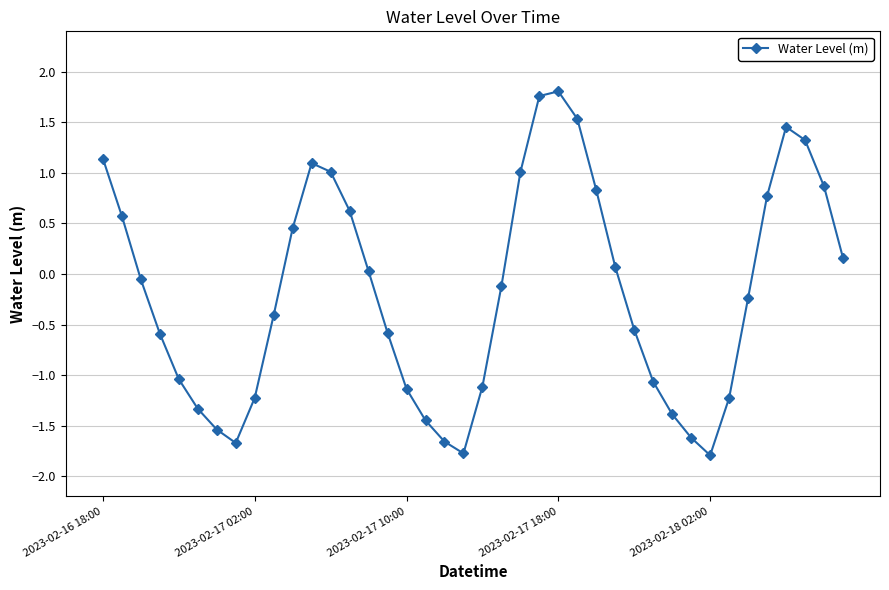

What is the value of the 7th point from the left?

-1.5